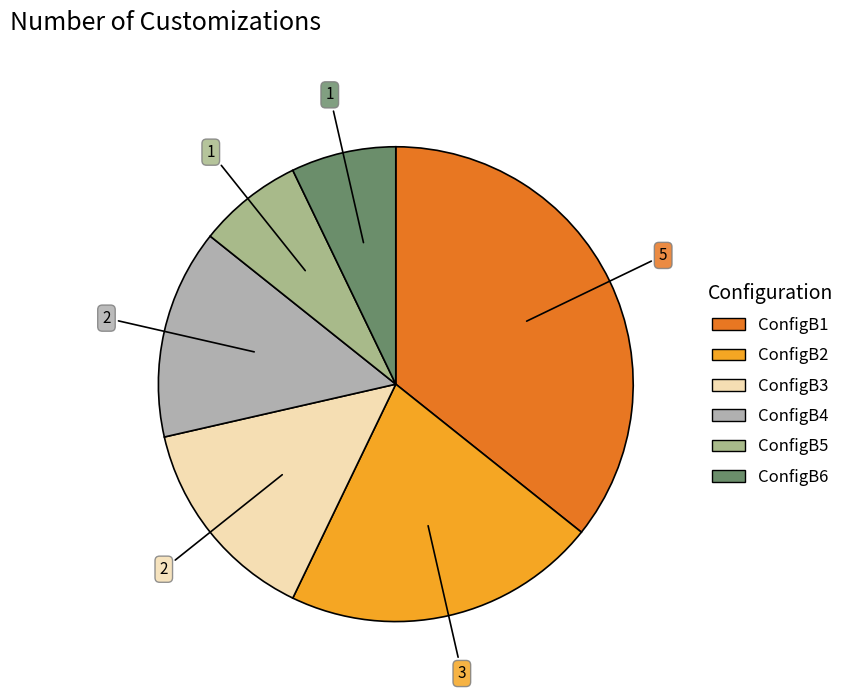

Is there any slice that represents more than half of the pie?

No